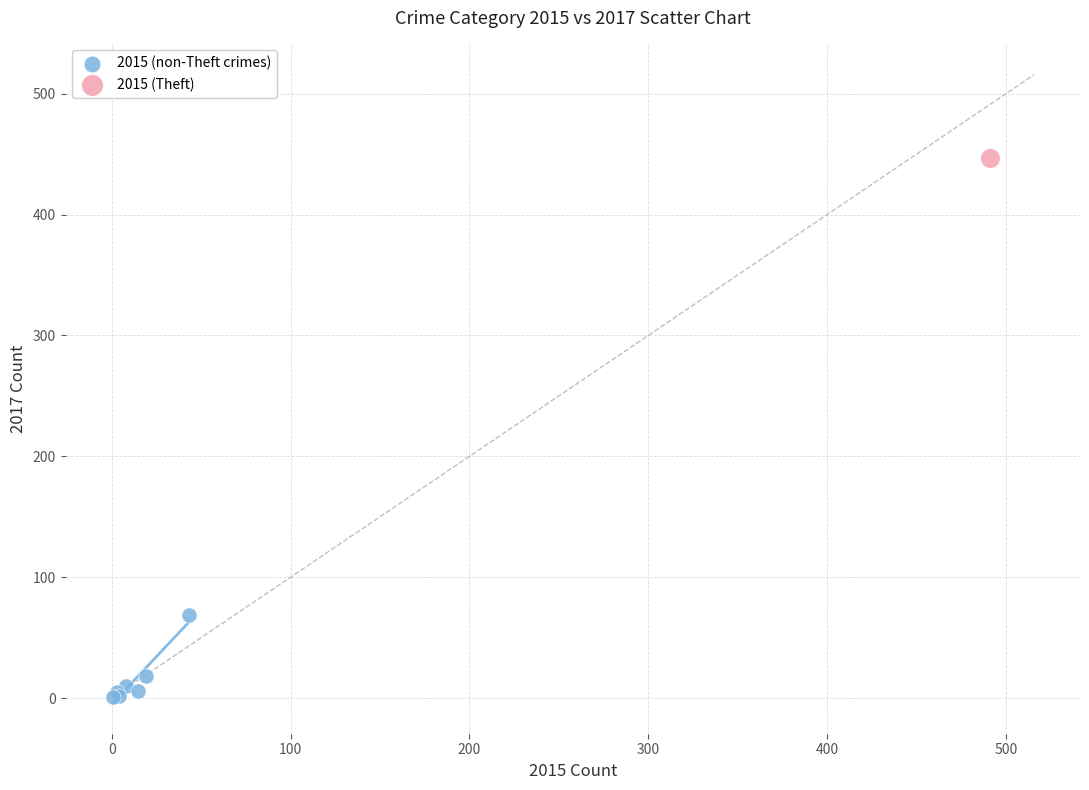

What are all the series names shown in the legend?

2015 (non-Theft crimes), 2015 (Theft)